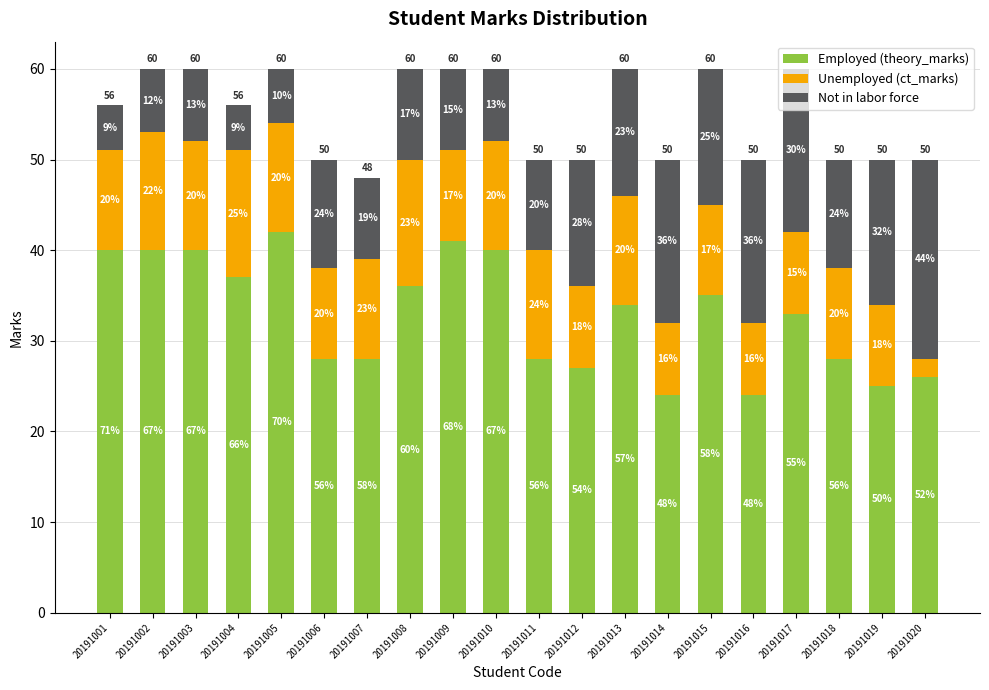

At which category is the sum across all series the highest?

20191002